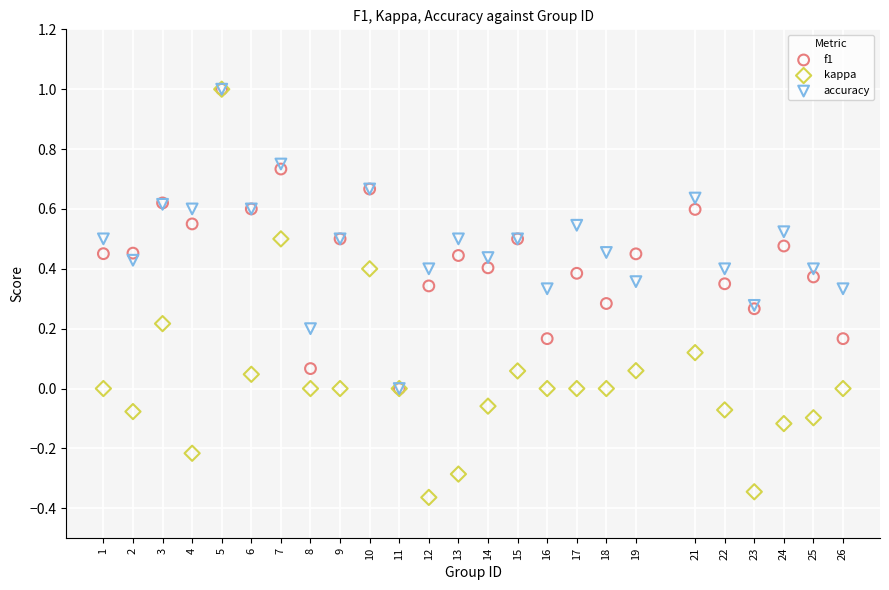

What are all the series names shown in the legend?

f1, kappa, accuracy